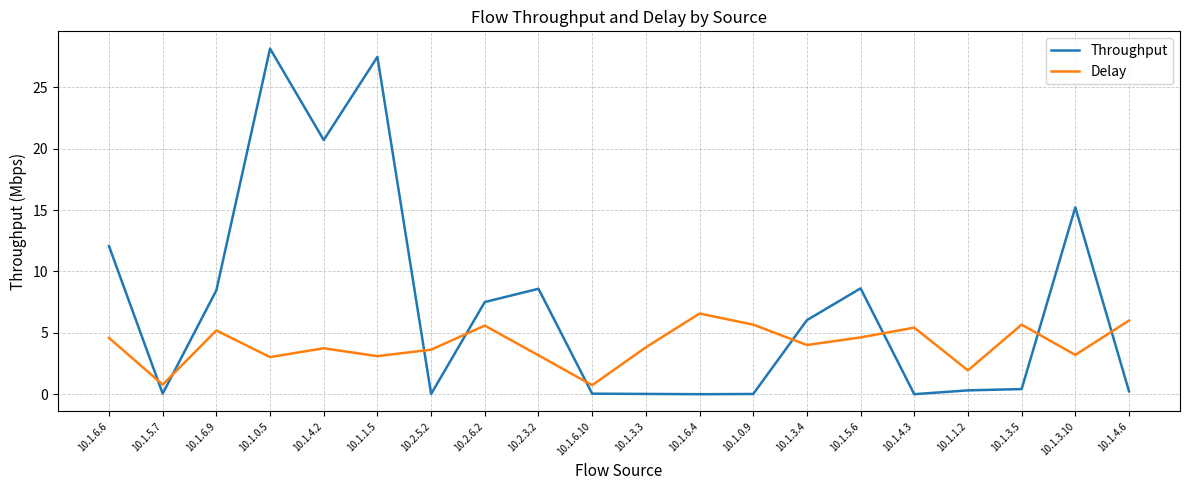

Rank the series by their average value, from highest to lowest.

Throughput, Delay